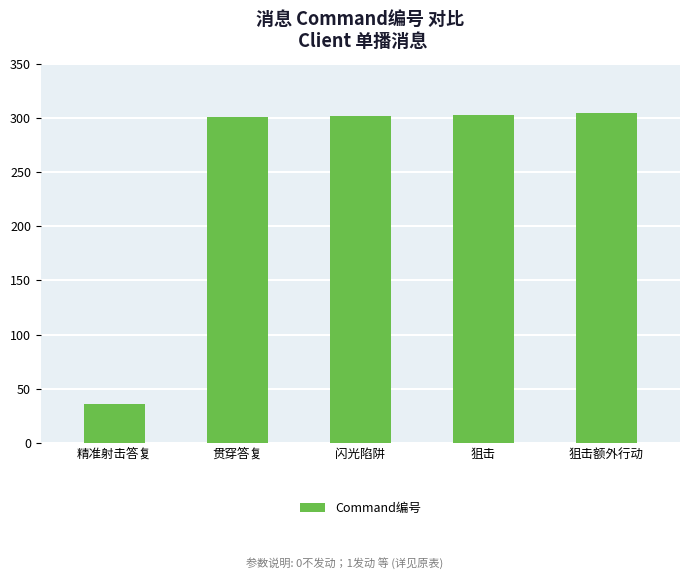

What position from the right is 狙击额外行动?

1